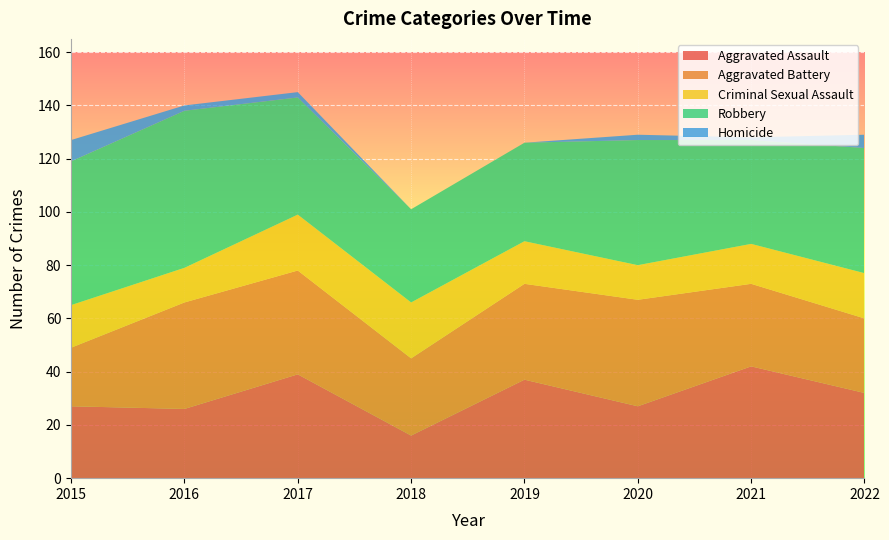

Reading left to right, list all the values displayed in this chart.

Aggravated Assault: 27	26	39	16	37	27	42	32
Aggravated Battery: 22	40	39	29	36	40	31	28
Criminal Sexual Assault: 16	13	21	21	16	13	15	17
Robbery: 54	59	44	35	37	47	39	47
Homicide: 8	2	2	0	0	2	1	5